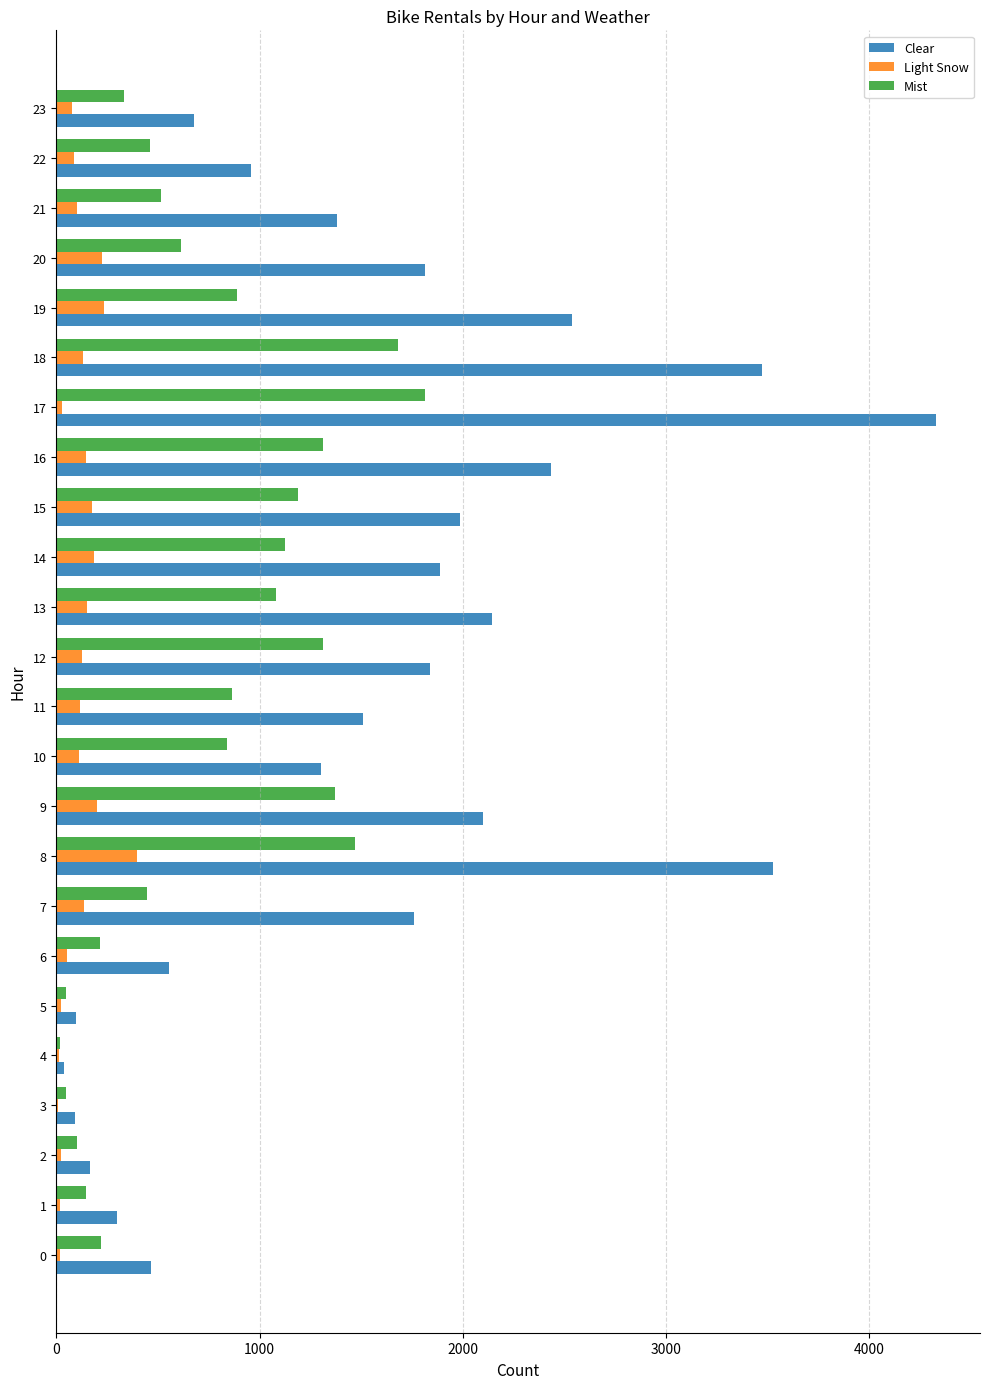

Is it true that Clear equals 3524 at 8?

True